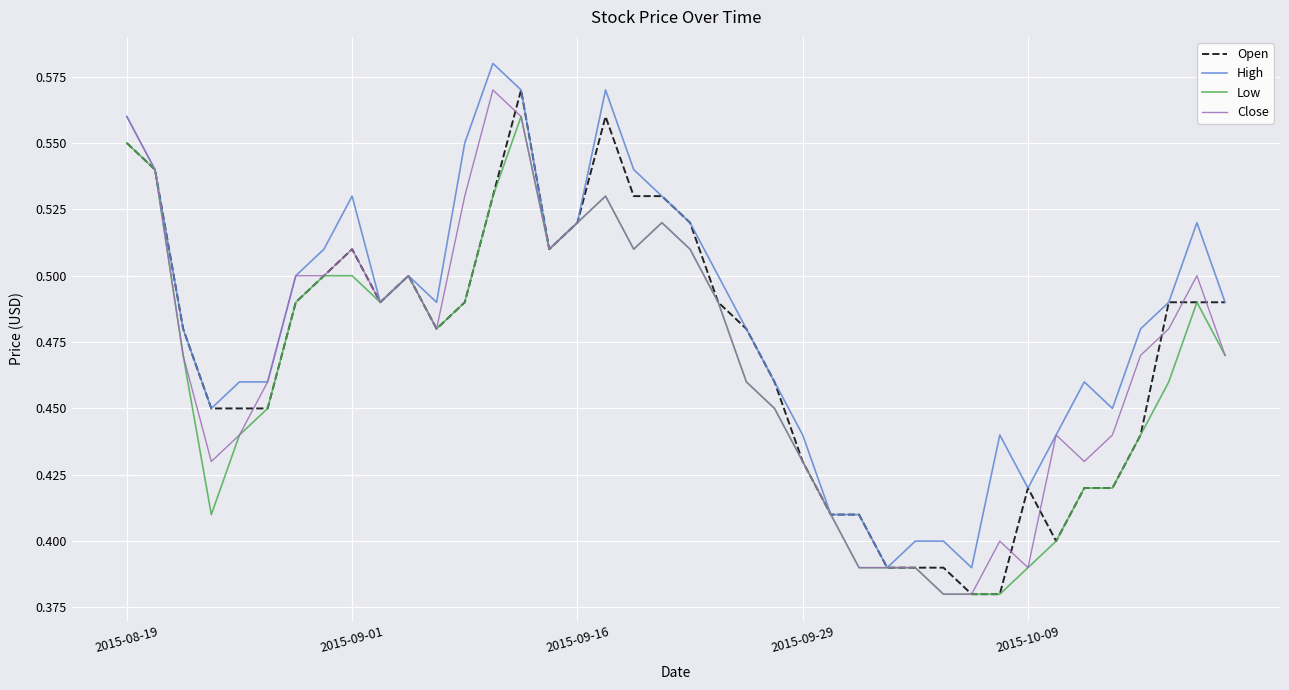

Which series has the largest total across all categories?

High